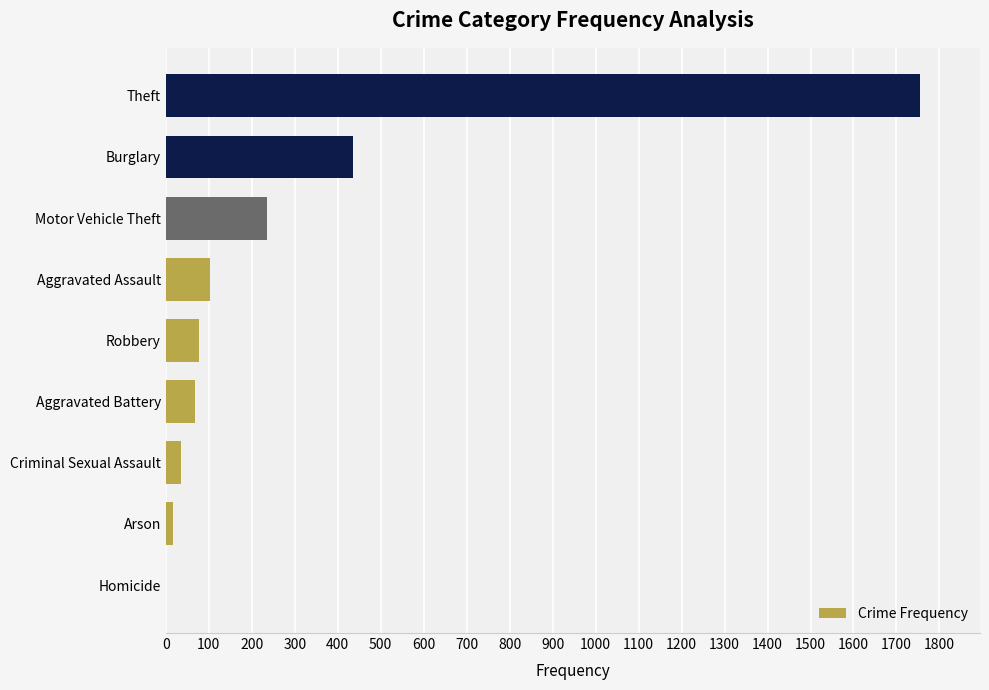

Between Burglary and Motor Vehicle Theft, which is larger?

Burglary